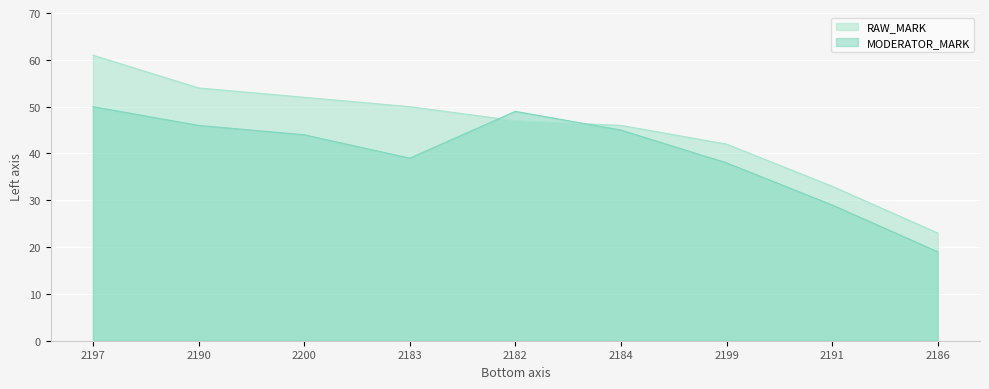

What is the greatest value displayed?

61